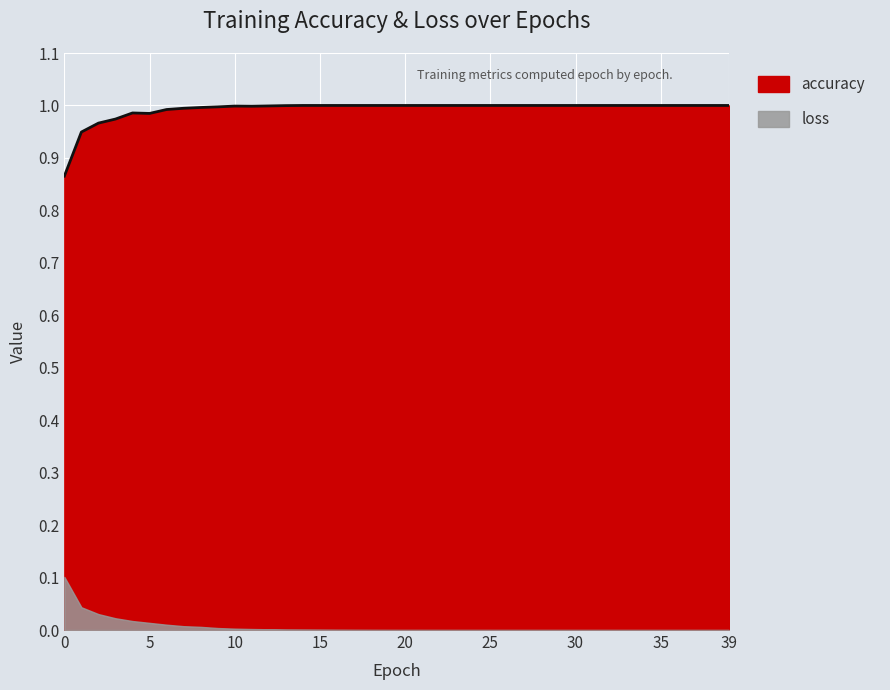

How many values are below 1?

14